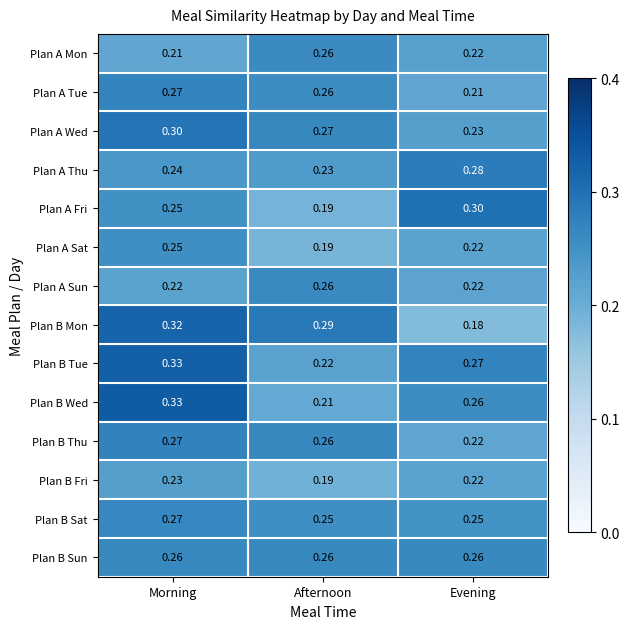

List the labels in order of Plan B Tue value, largest first.

Morning, Evening, Afternoon